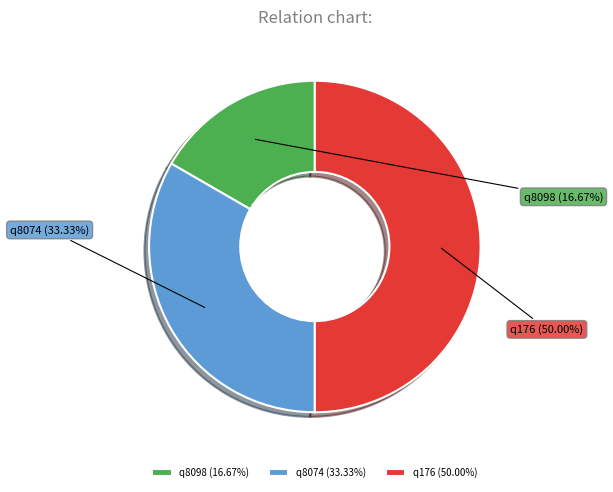

To the nearest percent, what is the combined percentage of q176 and q8098?

67%